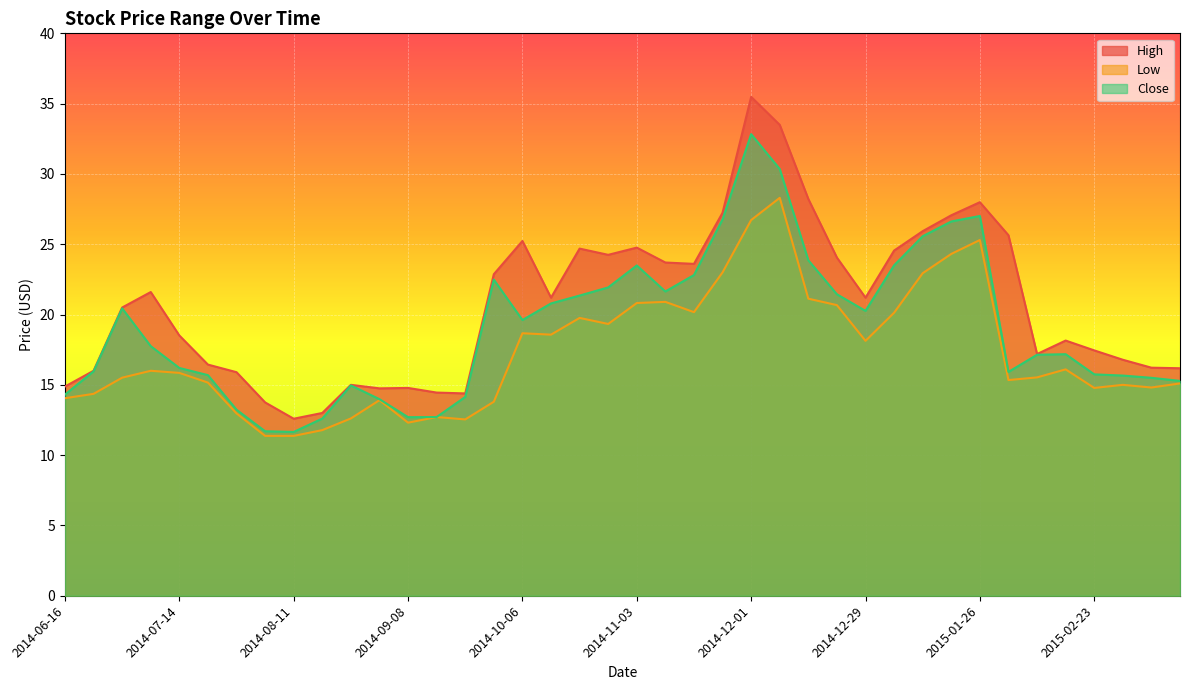

Is the value of Low at 2014-10-20 greater than the value of High at 2014-08-25?

Yes